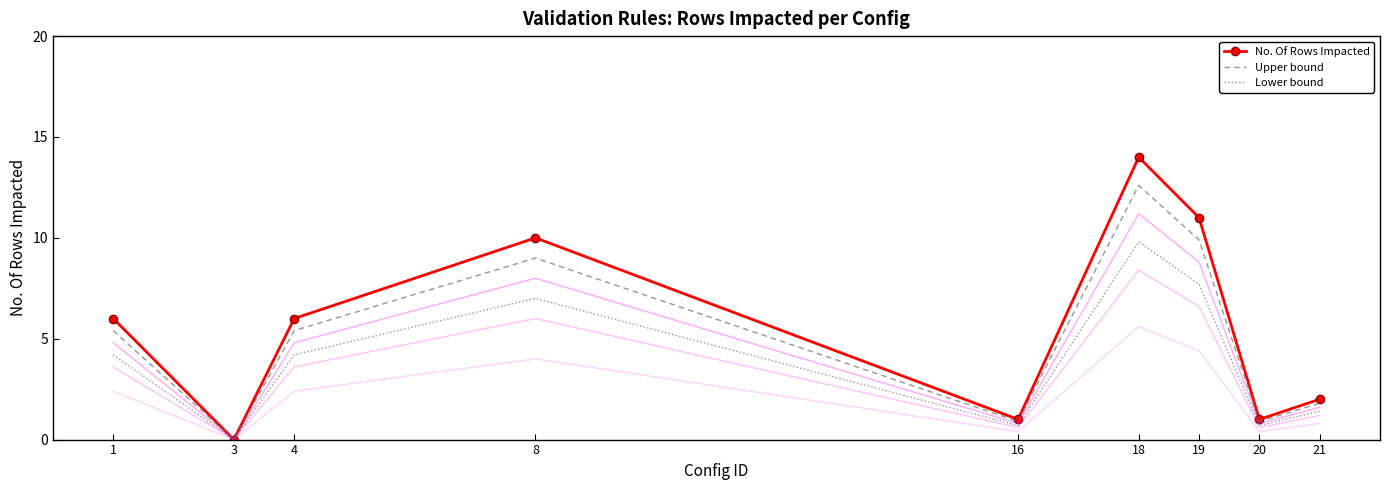

How many positive values does the No. Of Rows Impacted series have?

8